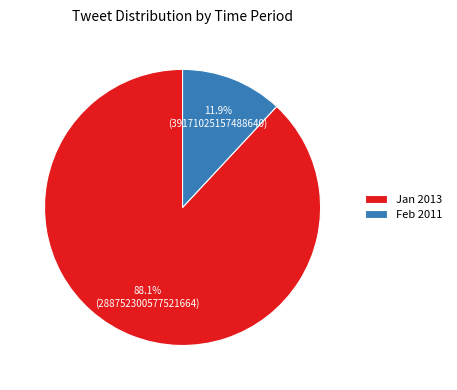

The Feb 2011 slice represents 12% of the pie. True or false?

True